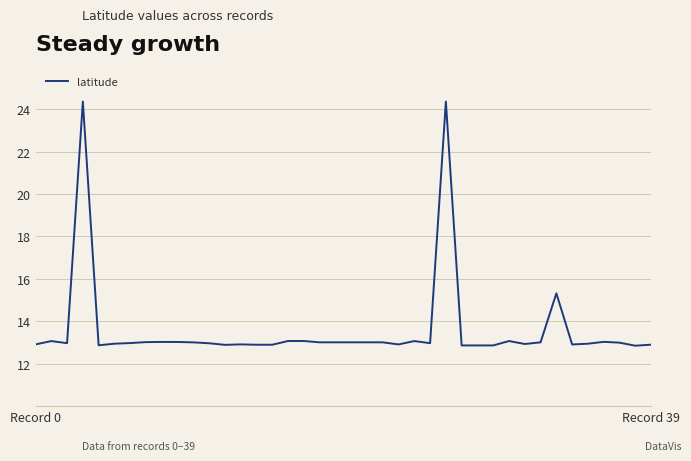

Is this an area chart (filled region under the line)?

No